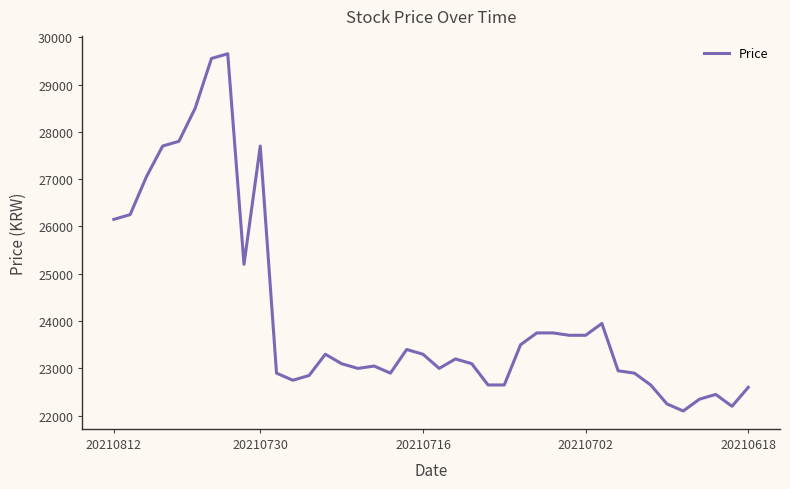

How many values are below 23200?

20